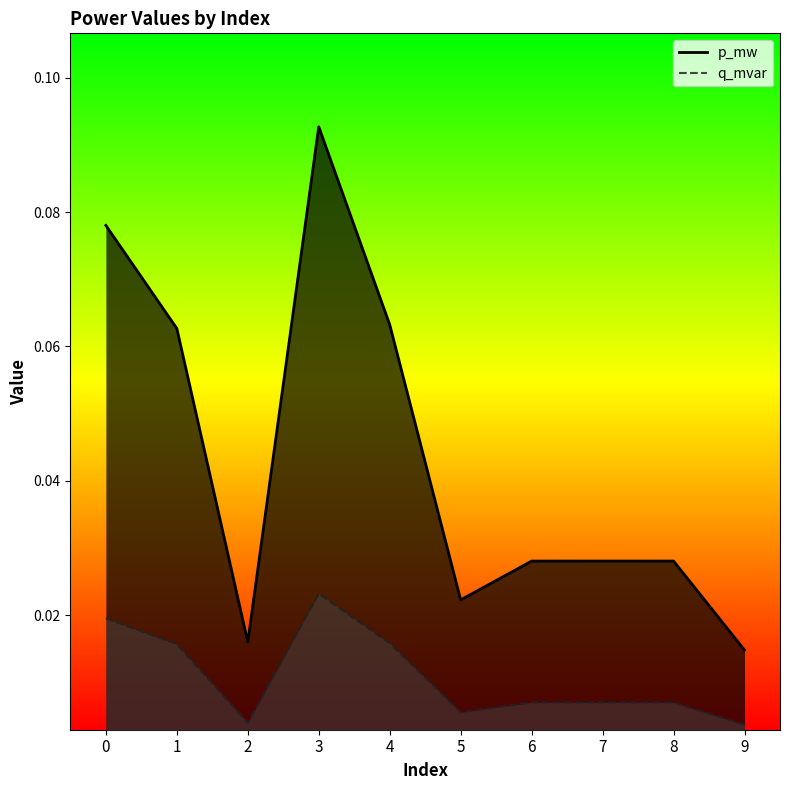

What is the spread (max minus min) of values at 3?

0.1